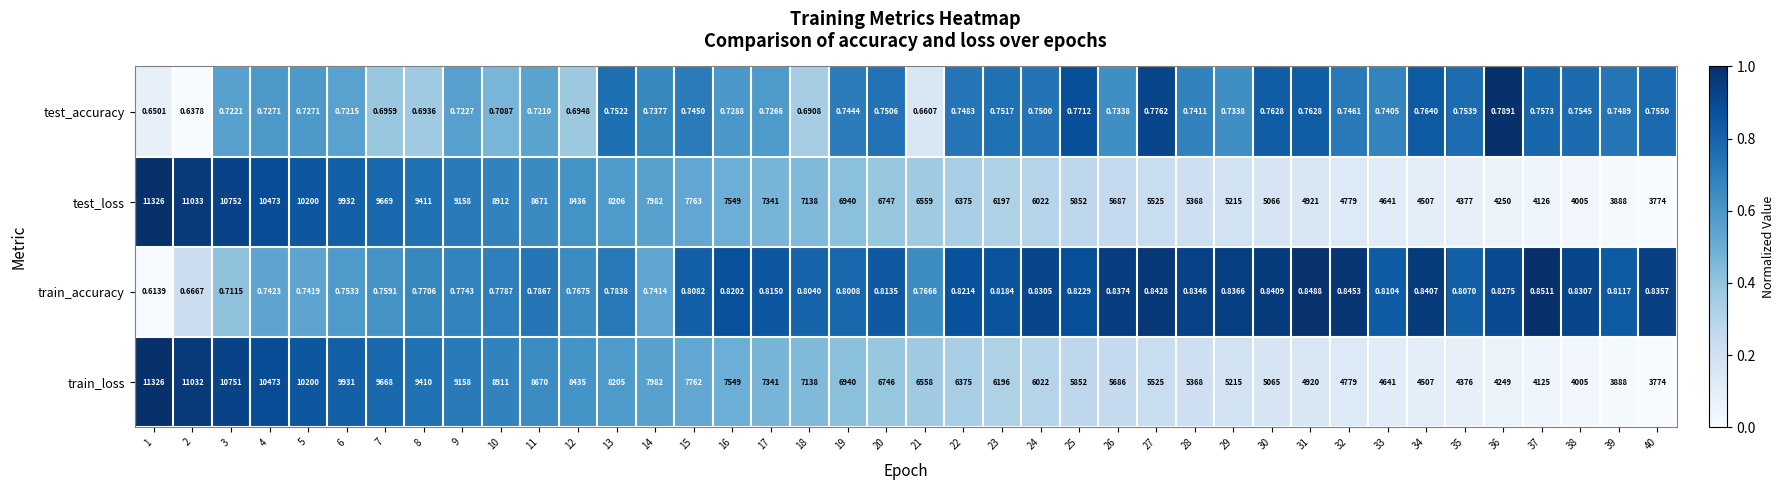

Between 1 and 15, which series saw the biggest shift?

train_loss